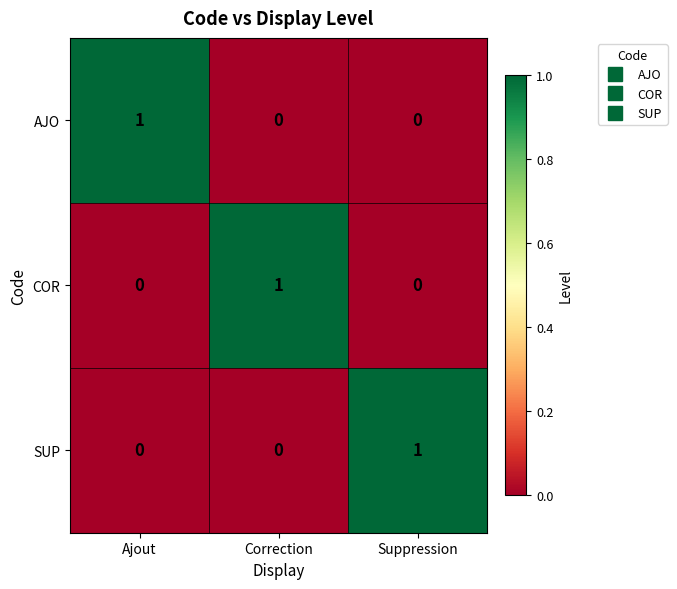

Count the AJO values in the range 0 to 1.

3